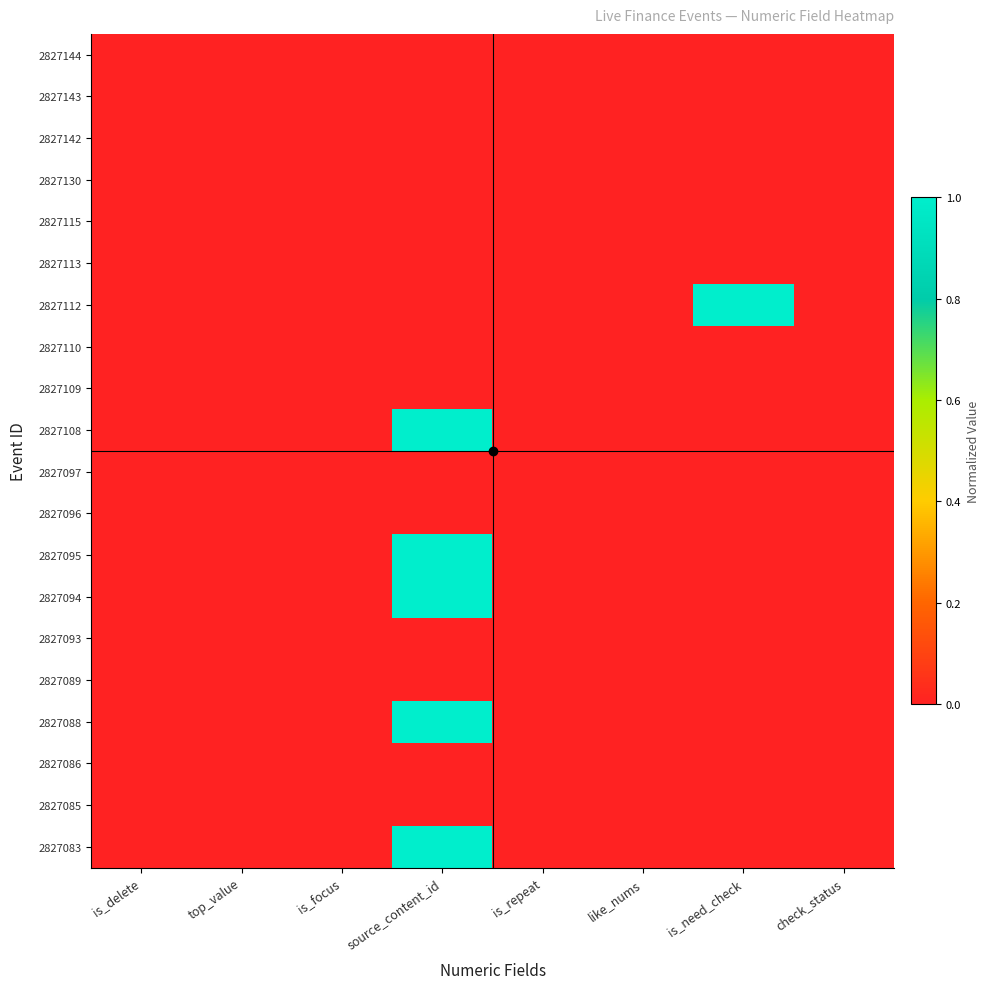

Reading left to right, list all the values displayed in this chart.

2827144: is_delete=0.0	top_value=0.0	is_focus=0.0	source_content_id=0.0	is_repeat=0.0	like_nums=0.0	is_need_check=0.0	check_status=0.0
2827143: is_delete=0.0	top_value=0.0	is_focus=0.0	source_content_id=0.0	is_repeat=0.0	like_nums=0.0	is_need_check=0.0	check_status=0.0
2827142: is_delete=0.0	top_value=0.0	is_focus=0.0	source_content_id=0.0	is_repeat=0.0	like_nums=0.0	is_need_check=0.0	check_status=0.0
2827130: is_delete=0.0	top_value=0.0	is_focus=0.0	source_content_id=0.0	is_repeat=0.0	like_nums=0.0	is_need_check=0.0	check_status=0.0
2827115: is_delete=0.0	top_value=0.0	is_focus=0.0	source_content_id=0.0	is_repeat=0.0	like_nums=0.0	is_need_check=0.0	check_status=0.0
2827113: is_delete=0.0	top_value=0.0	is_focus=0.0	source_content_id=0.0	is_repeat=0.0	like_nums=0.0	is_need_check=0.0	check_status=0.0
2827112: is_delete=0.0	top_value=0.0	is_focus=0.0	source_content_id=0.0	is_repeat=0.0	like_nums=0.0	is_need_check=1.0	check_status=0.0
2827110: is_delete=0.0	top_value=0.0	is_focus=0.0	source_content_id=0.0	is_repeat=0.0	like_nums=0.0	is_need_check=0.0	check_status=0.0
2827109: is_delete=0.0	top_value=0.0	is_focus=0.0	source_content_id=0.0	is_repeat=0.0	like_nums=0.0	is_need_check=0.0	check_status=0.0
2827108: is_delete=0.0	top_value=0.0	is_focus=0.0	source_content_id=1.0	is_repeat=0.0	like_nums=0.0	is_need_check=0.0	check_status=0.0
2827097: is_delete=0.0	top_value=0.0	is_focus=0.0	source_content_id=0.0	is_repeat=0.0	like_nums=0.0	is_need_check=0.0	check_status=0.0
2827096: is_delete=0.0	top_value=0.0	is_focus=0.0	source_content_id=0.0	is_repeat=0.0	like_nums=0.0	is_need_check=0.0	check_status=0.0
2827095: is_delete=0.0	top_value=0.0	is_focus=0.0	source_content_id=1.0	is_repeat=0.0	like_nums=0.0	is_need_check=0.0	check_status=0.0
2827094: is_delete=0.0	top_value=0.0	is_focus=0.0	source_content_id=1.0	is_repeat=0.0	like_nums=0.0	is_need_check=0.0	check_status=0.0
2827093: is_delete=0.0	top_value=0.0	is_focus=0.0	source_content_id=0.0	is_repeat=0.0	like_nums=0.0	is_need_check=0.0	check_status=0.0
2827089: is_delete=0.0	top_value=0.0	is_focus=0.0	source_content_id=0.0	is_repeat=0.0	like_nums=0.0	is_need_check=0.0	check_status=0.0
2827088: is_delete=0.0	top_value=0.0	is_focus=0.0	source_content_id=1.0	is_repeat=0.0	like_nums=0.0	is_need_check=0.0	check_status=0.0
2827086: is_delete=0.0	top_value=0.0	is_focus=0.0	source_content_id=0.0	is_repeat=0.0	like_nums=0.0	is_need_check=0.0	check_status=0.0
2827085: is_delete=0.0	top_value=0.0	is_focus=0.0	source_content_id=0.0	is_repeat=0.0	like_nums=0.0	is_need_check=0.0	check_status=0.0
2827083: is_delete=0.0	top_value=0.0	is_focus=0.0	source_content_id=1.0	is_repeat=0.0	like_nums=0.0	is_need_check=0.0	check_status=0.0